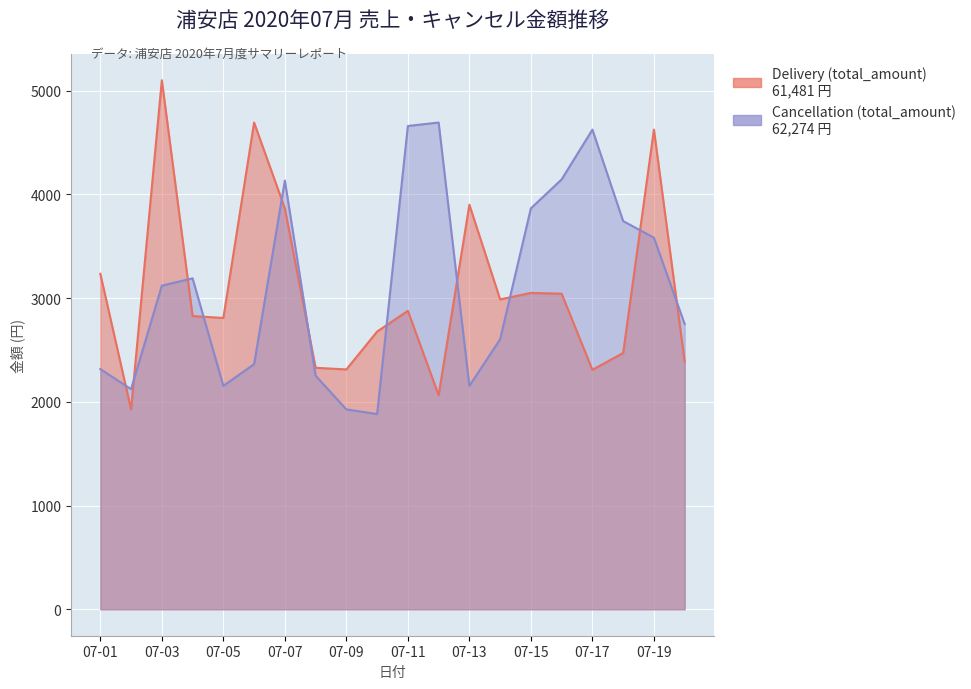

Which series ends up on top after the final intersection of Delivery (total_amount) and Cancellation (total_amount)?

Cancellation (total_amount)